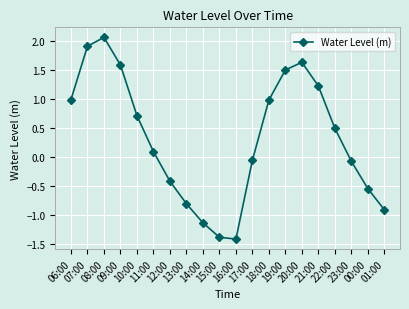

True or false: the data shows -1.1 at 14:00.

True